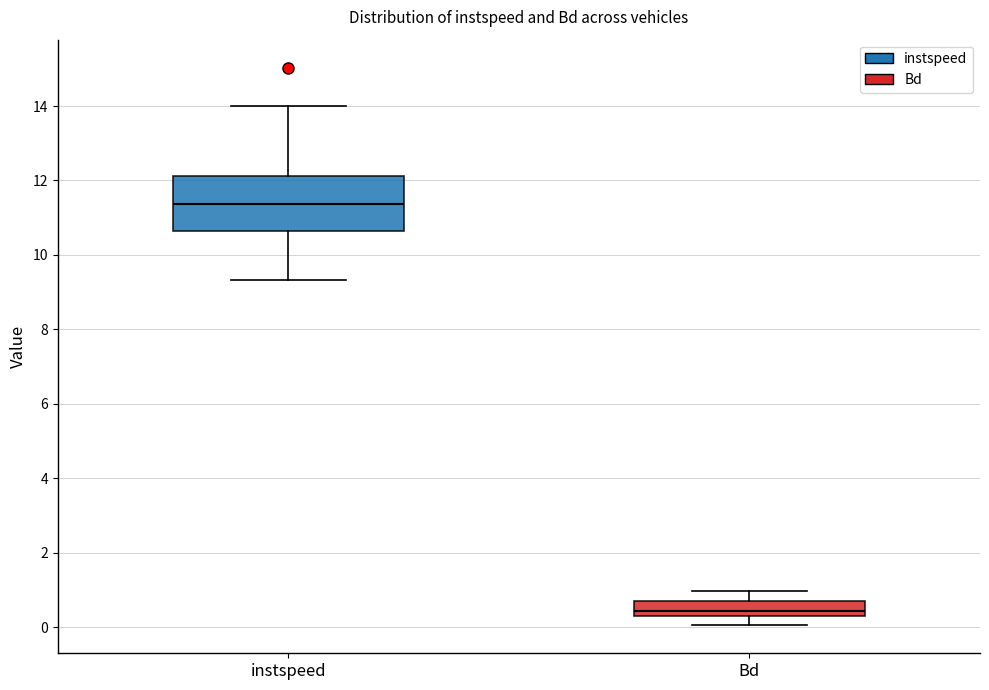

Where does the median line of the box for Bd sit on the y-axis? The values are not printed on the chart, so give them approximately, as read against the axis.

0.4